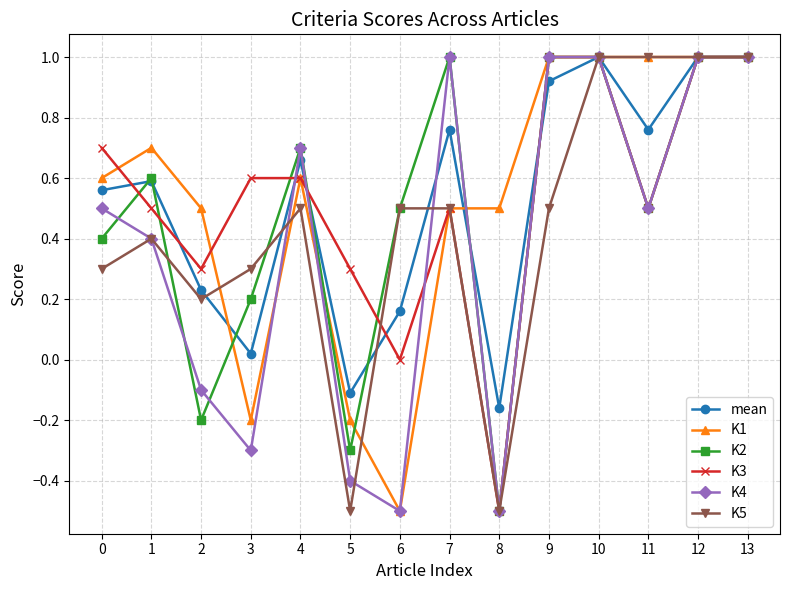

What is the greatest value displayed?

1.0